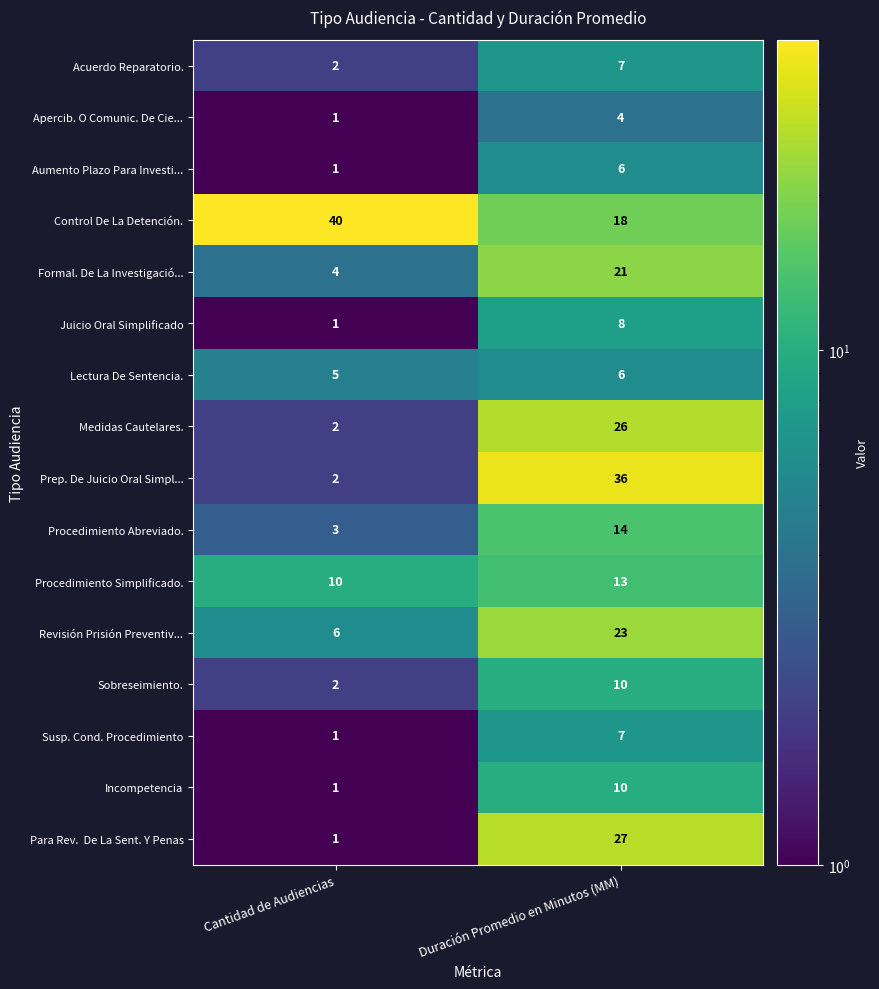

What is the greatest value displayed?

40